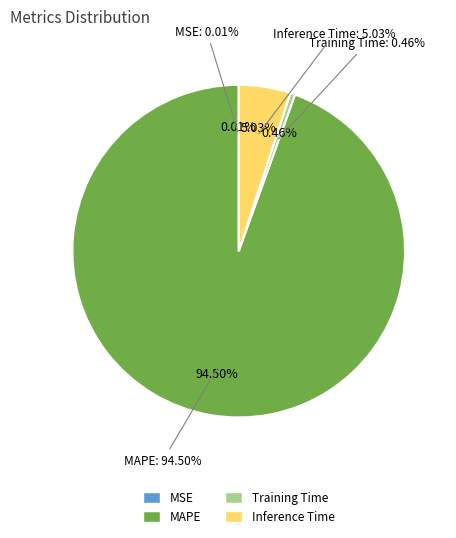

To the nearest percent, what is the average slice percentage?

25%